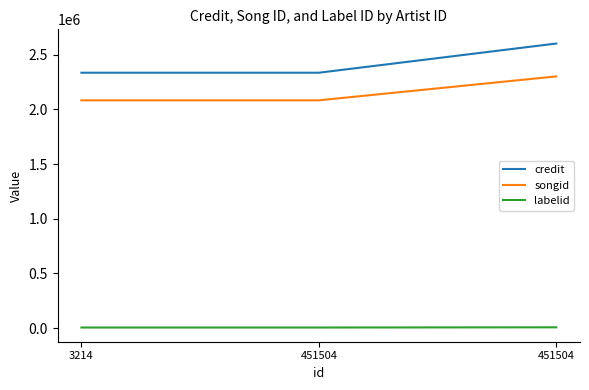

Count the number of data series in this chart.

3